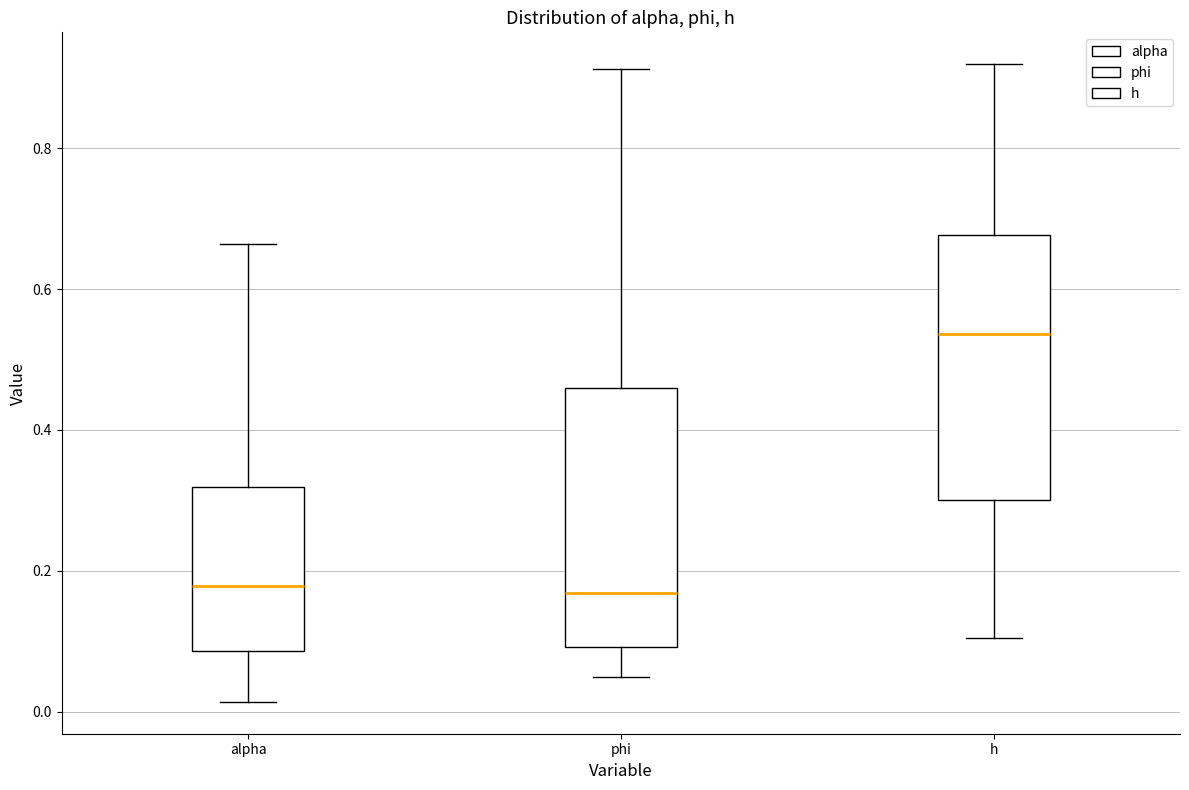

Reading left to right, transcribe this box plot: for each box, give where its median line is, the range the box spans, and where its two whiskers end, as read against the y-axis. The values are not printed on the chart, so give them approximately, as read against the axis.

alpha: median 0.18, box 0.08 to 0.32, whiskers 0.02 to 0.66
phi: median 0.16, box 0.10 to 0.46, whiskers 0.04 to 0.92
h: median 0.54, box 0.30 to 0.68, whiskers 0.10 to 0.92